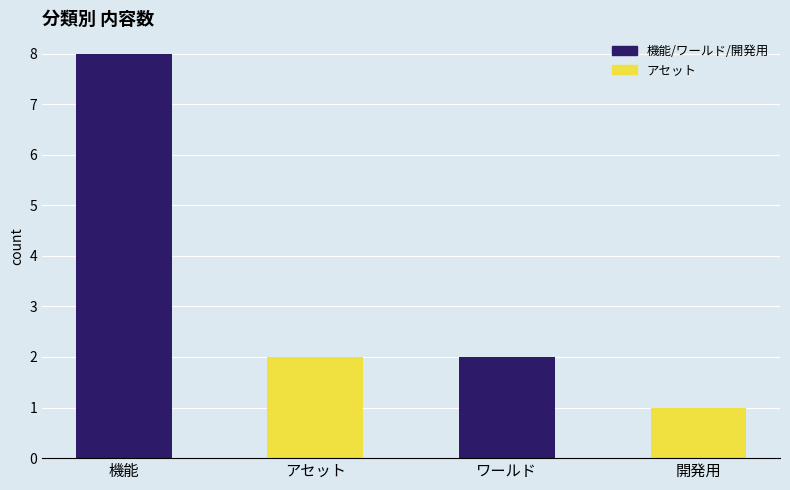

How many data points are less than 2?

1